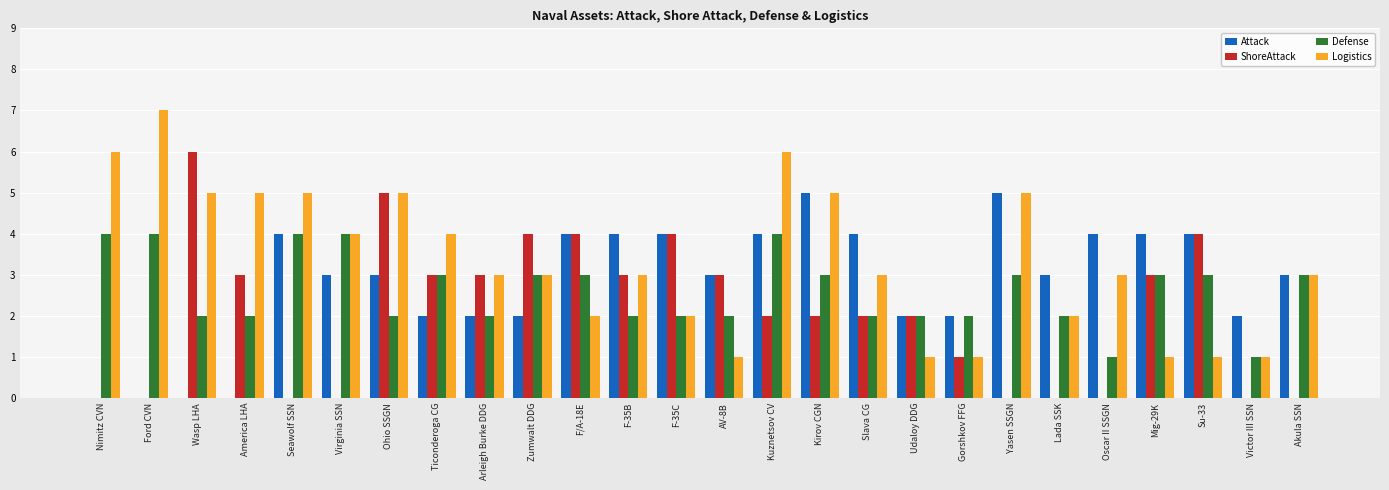

What is the spread (max minus min) of values at Akula SSN?

3